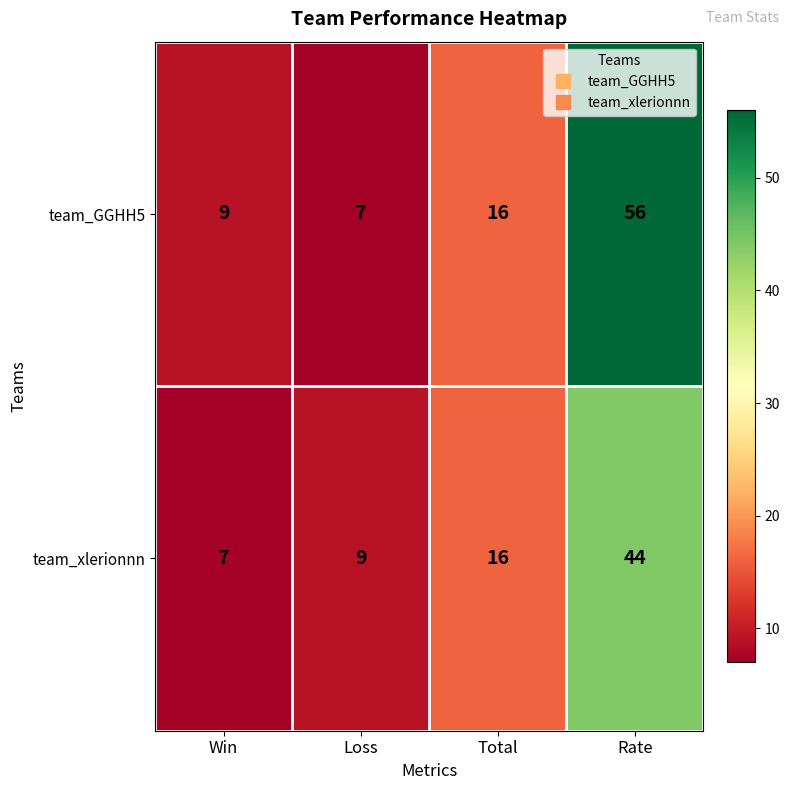

What is the lowest value of the team_GGHH5 series?

7